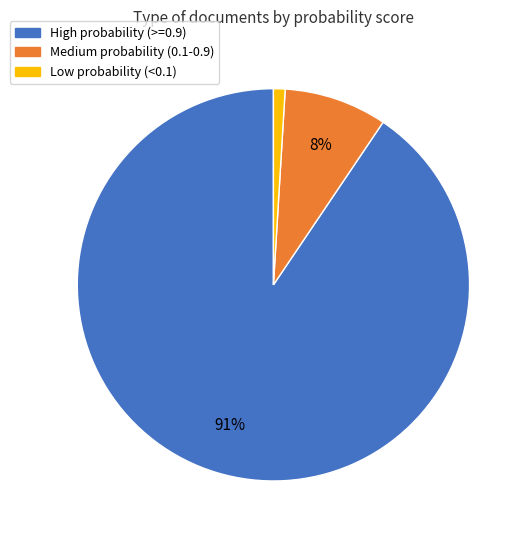

Does any single category account for the majority?

Yes